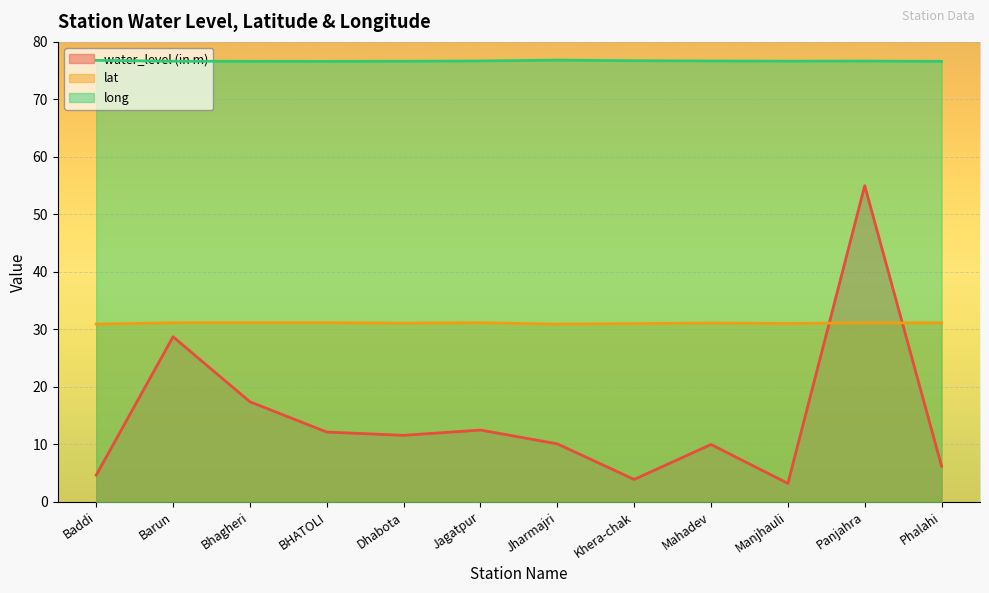

Rank the series at Jagatpur from lowest to highest value.

water_level (in m), lat, long